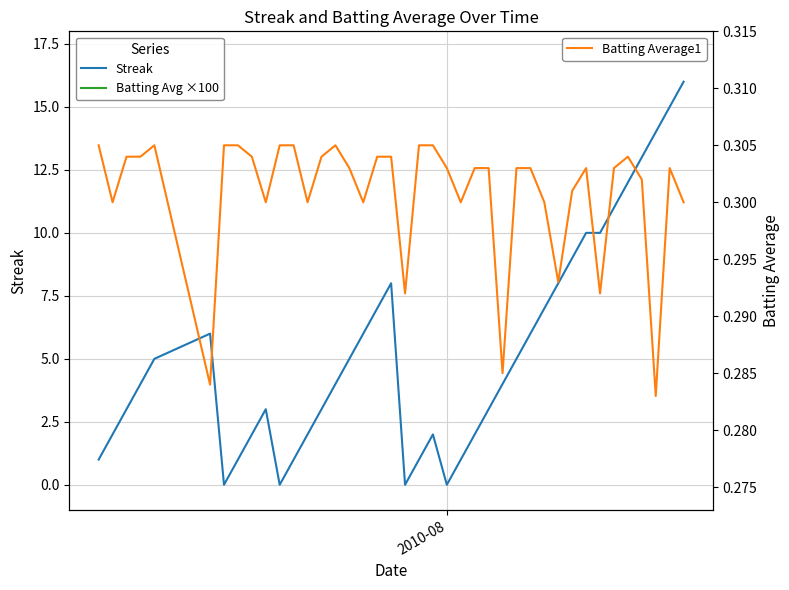

What is the highest value of the Streak series?

16